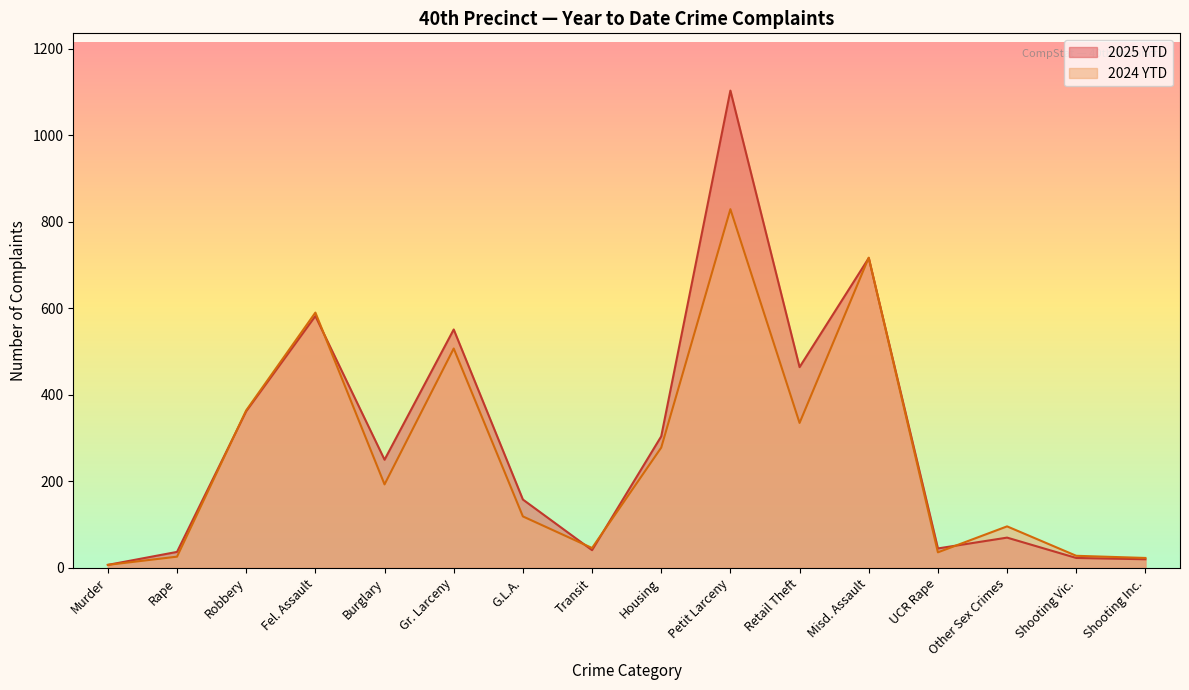

After their last crossing, which series has the higher values: 2024 YTD or 2025 YTD?

2024 YTD